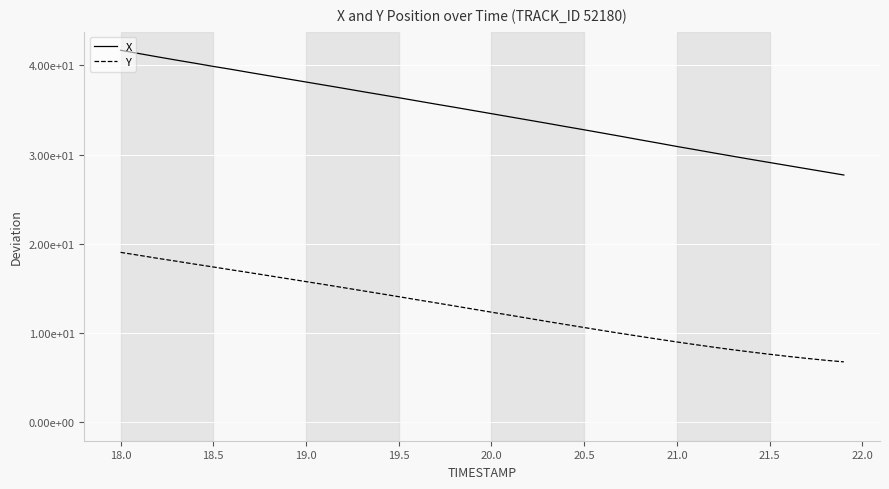

True or false: Y and X intersect in this chart.

False